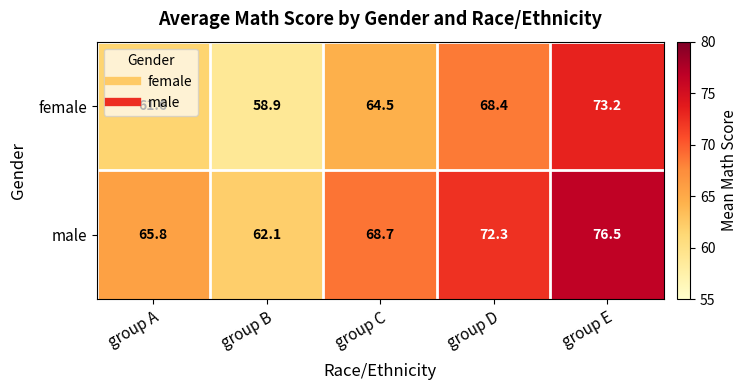

List the series in order of their overall mean, lowest first.

female, male